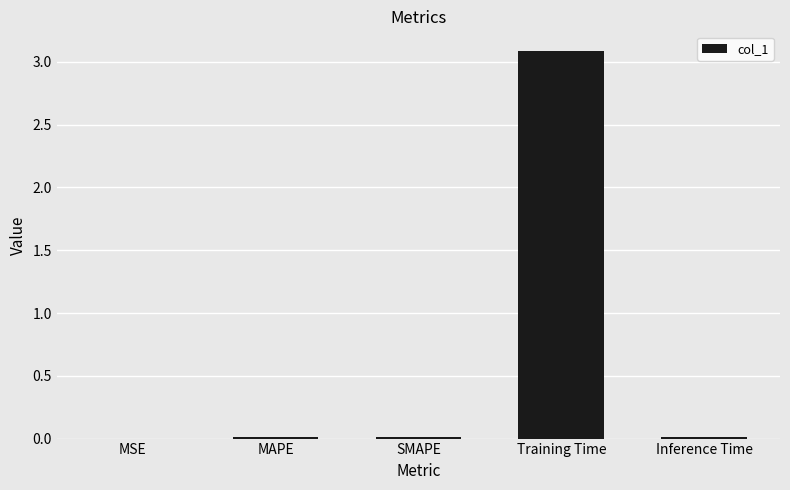

Is it true that the value at Training Time is 3.1?

True